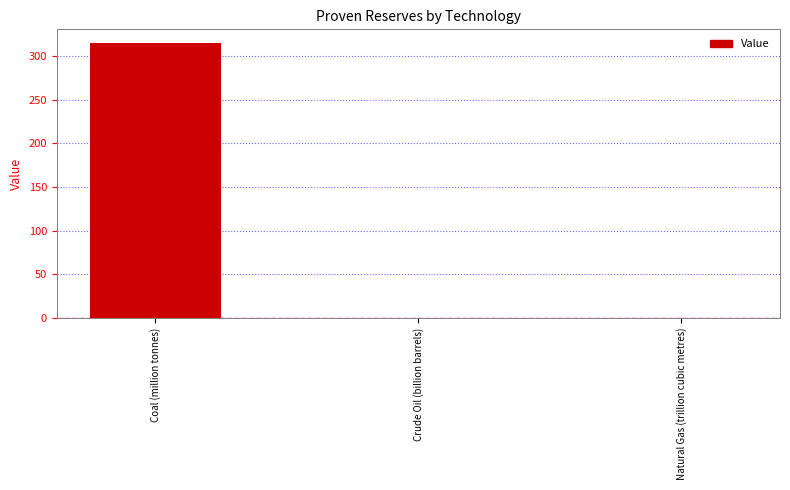

What is the greatest value displayed?

315.0